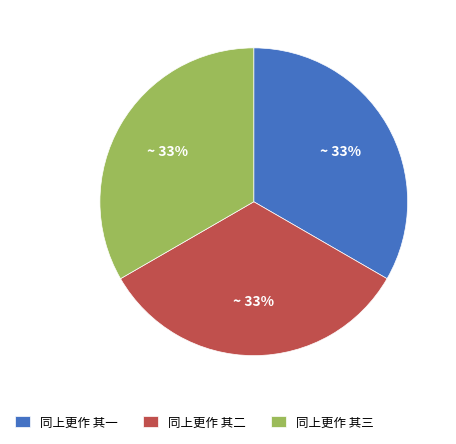

How many segments does this pie chart have?

3